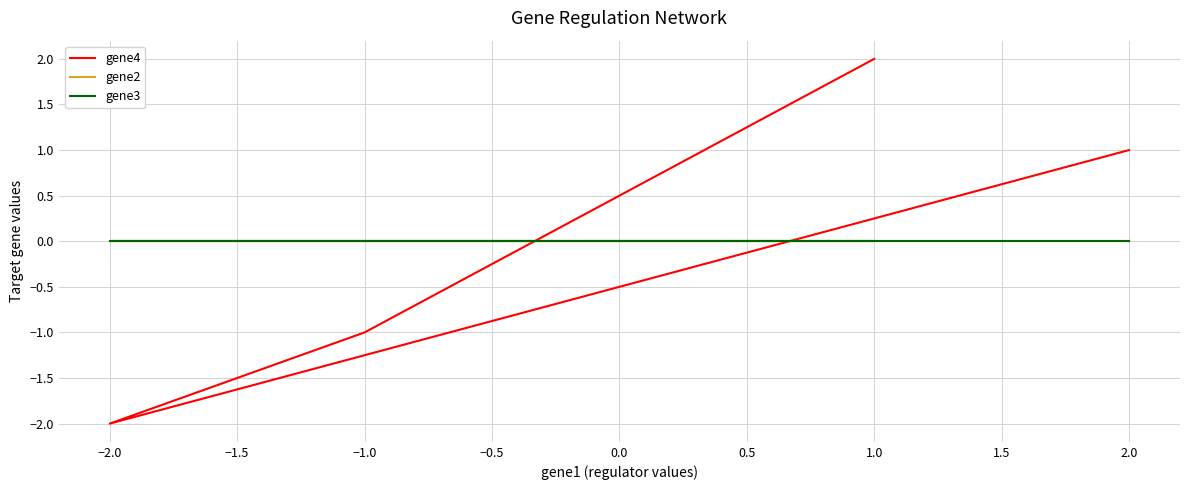

Which category has the lowest value across all series?

−2.0